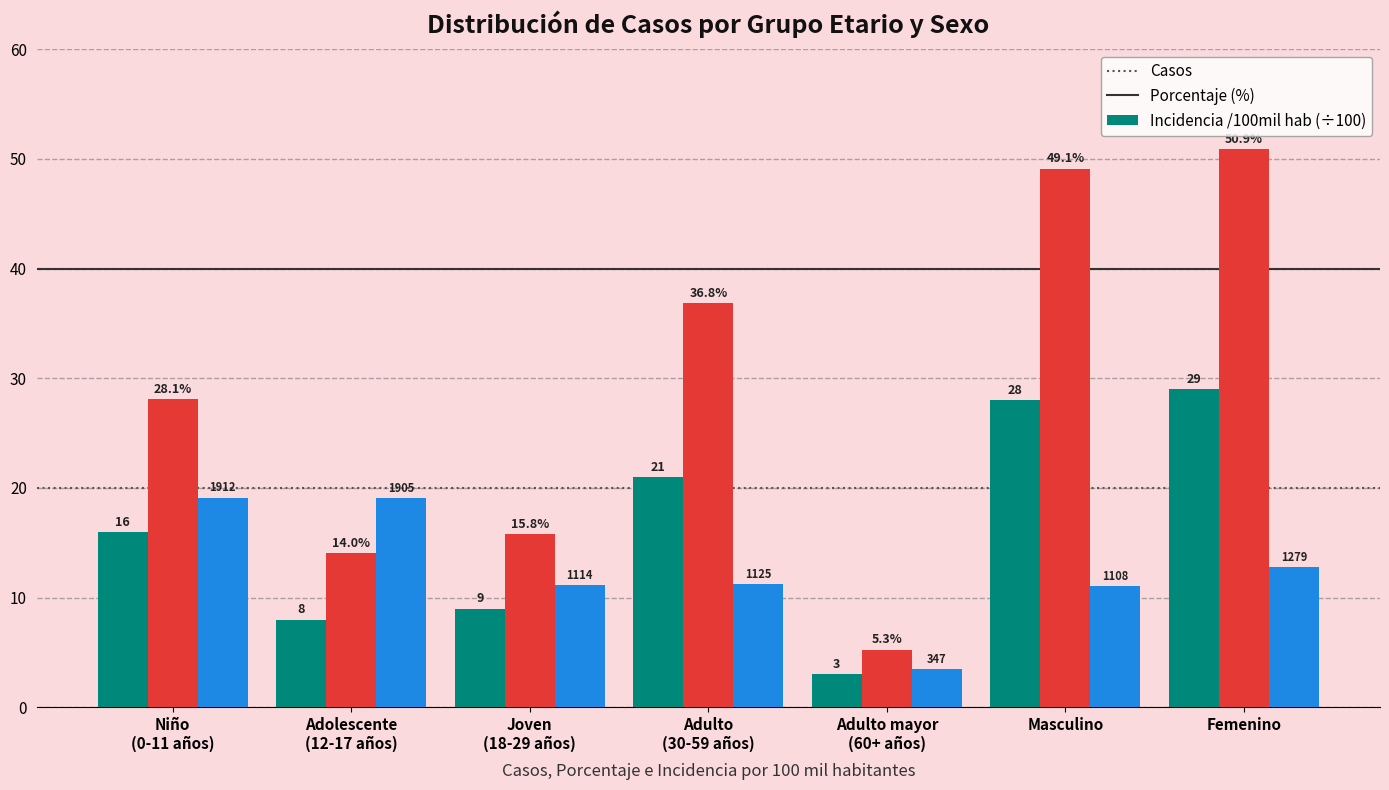

What is the label of the 6th bar from the right?

Adolescente
(12-17 años)